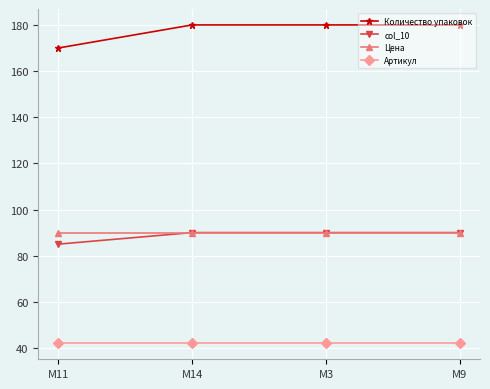

How many lines are shown in the chart?

4